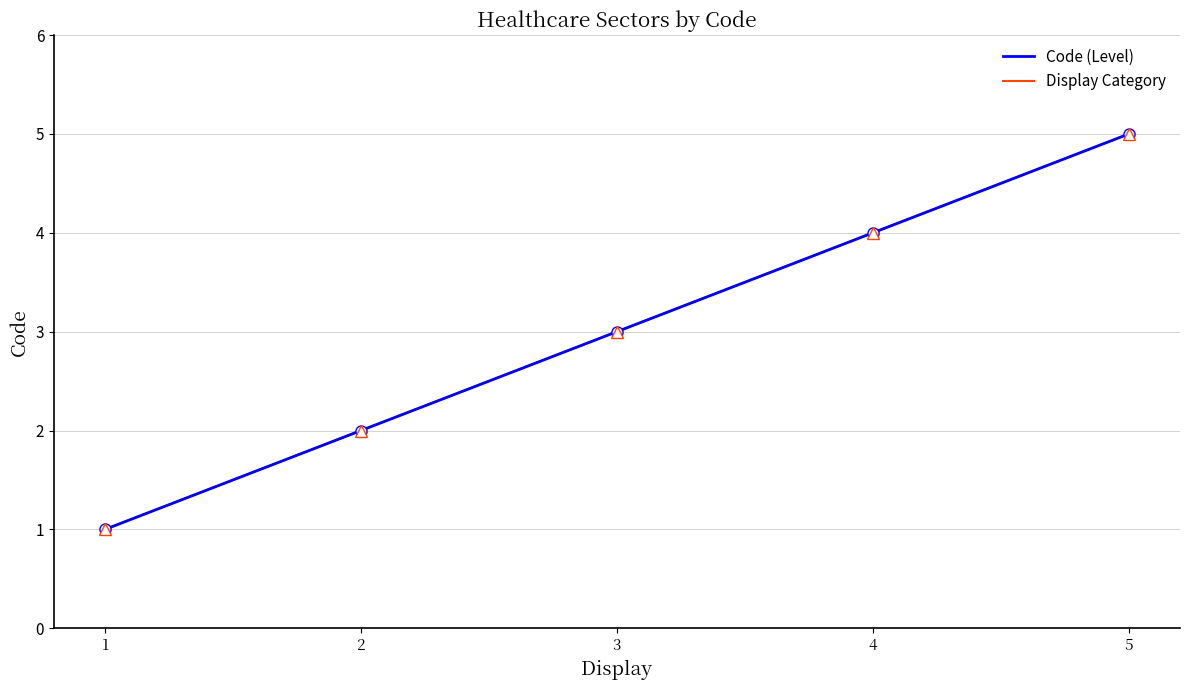

Does the chart display data point markers on the line(s)?

No